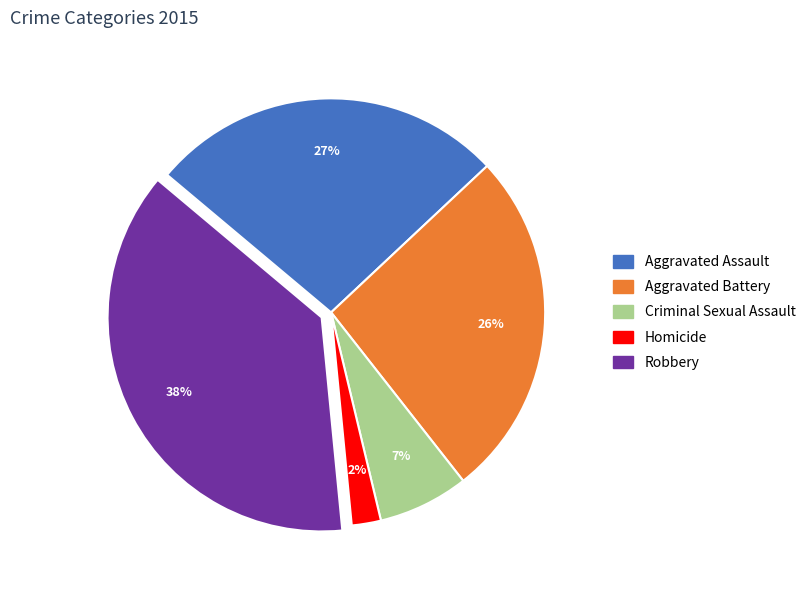

Is it true that Robbery is 38% of the pie?

True